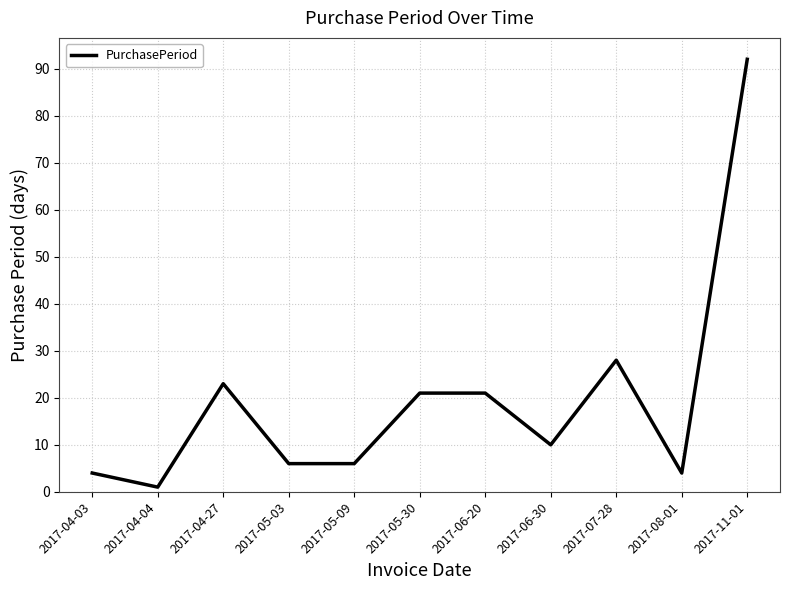

What position from the right is 2017-07-28?

3